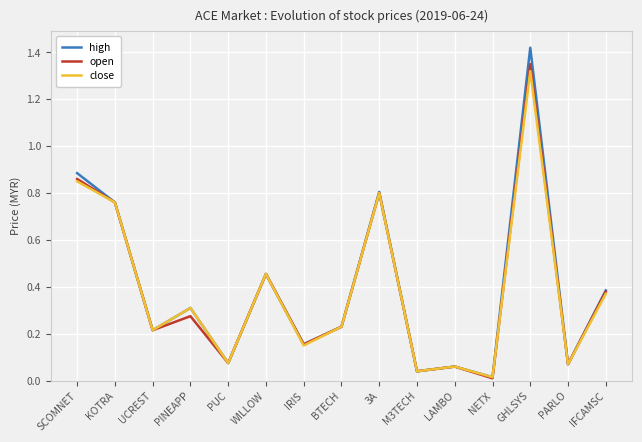

At how many categories does at least one series exceed 1?

1